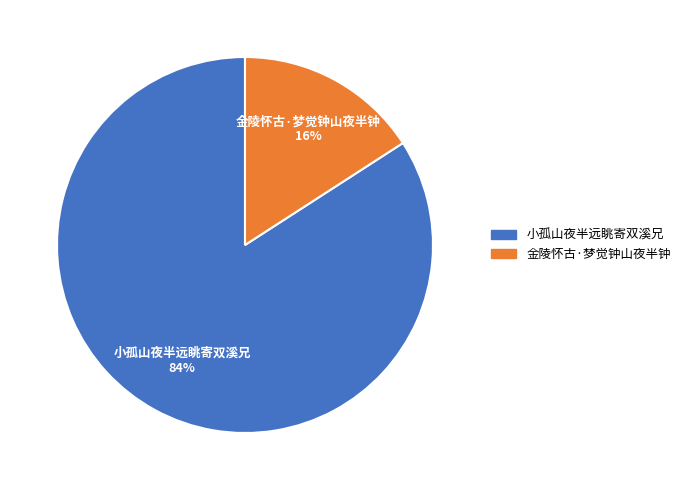

Is there any slice that represents more than half of the pie?

Yes